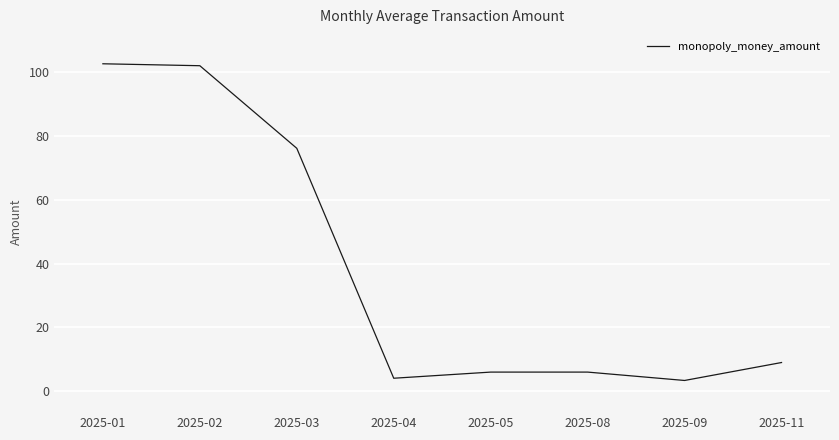

What is the average value?

38.7